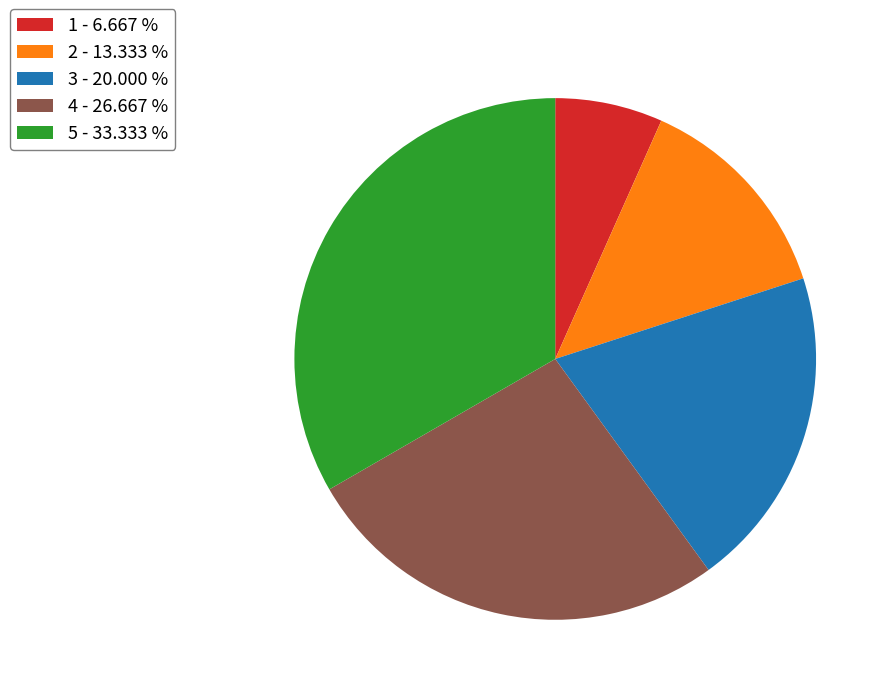

Does any single category account for the majority?

No